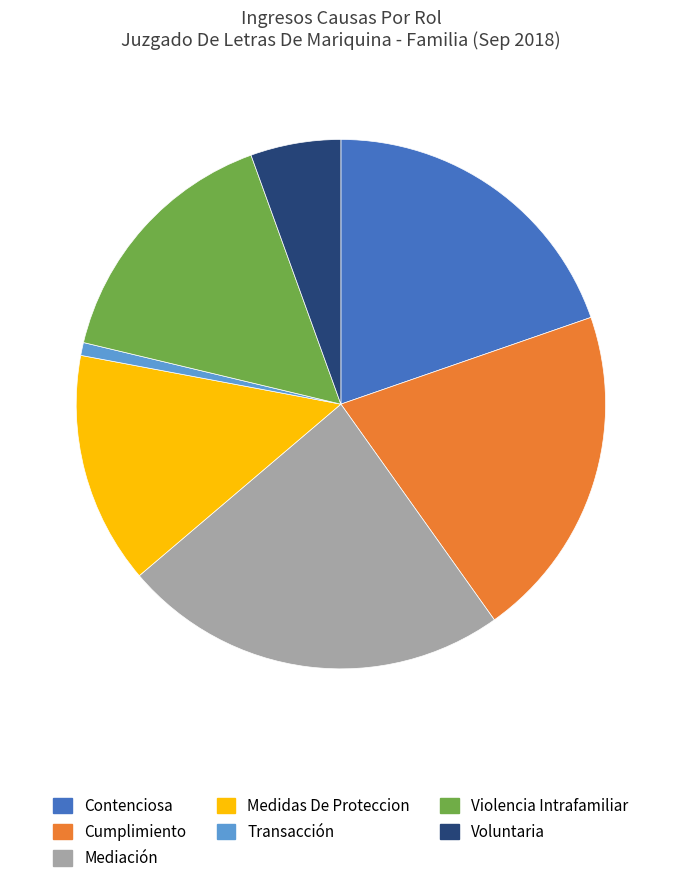

Approximately how many times larger is the value at Violencia Intrafamiliar compared to Contenciosa?

0.8